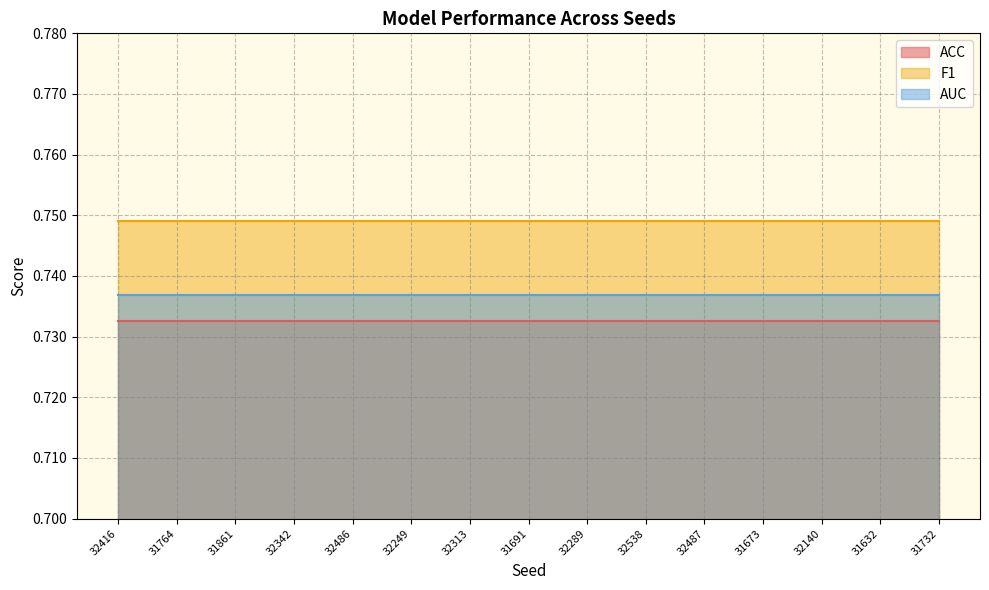

Is it true that F1 equals 0.7 at 32313?

True